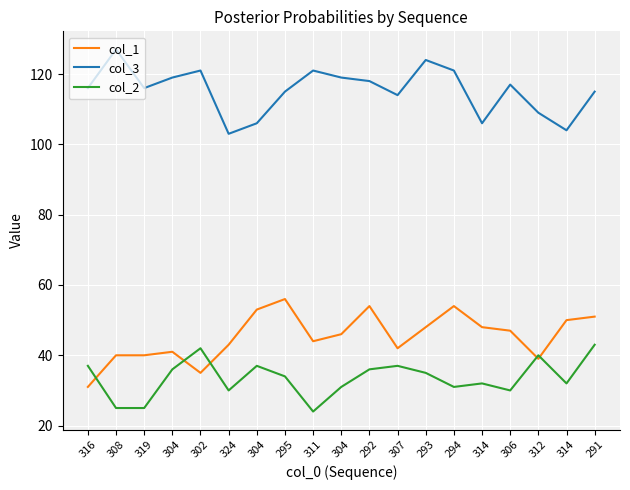

What is the highest value of the col_1 series?

56